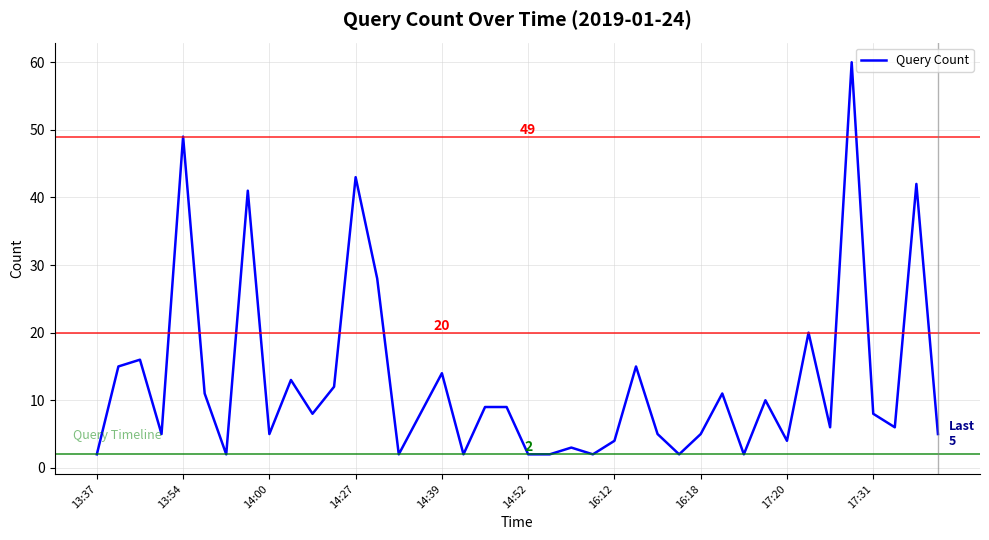

What is the maximum value shown in the chart?

60